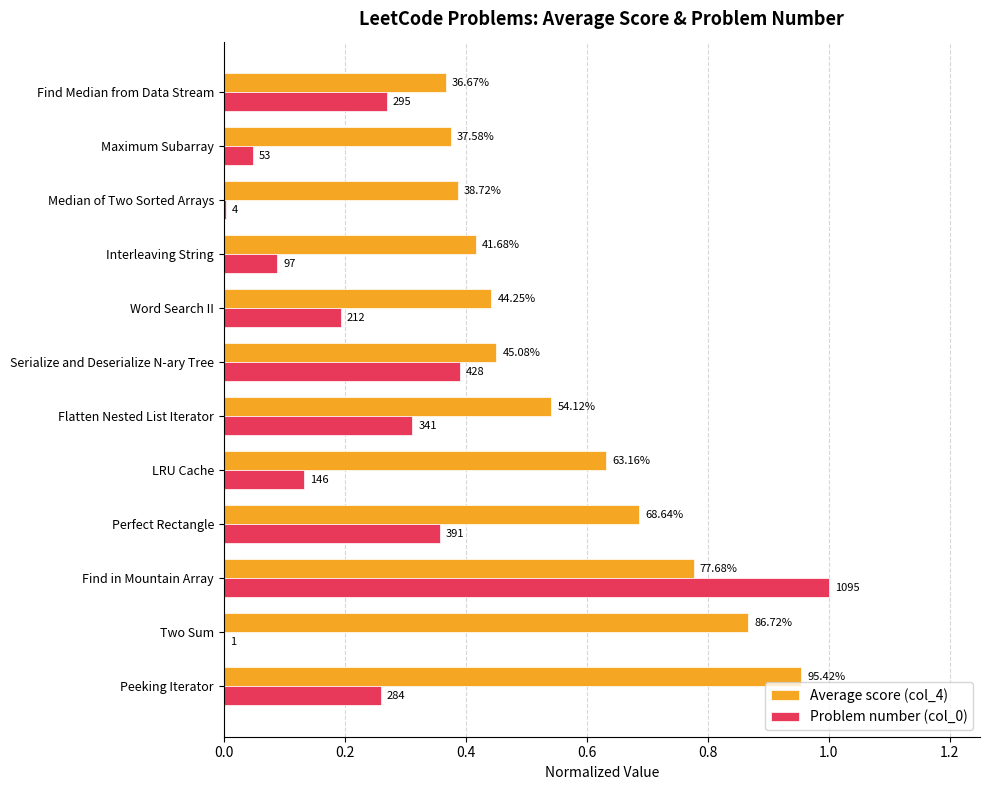

Which series has the largest range (max minus min)?

Problem number (col_0)